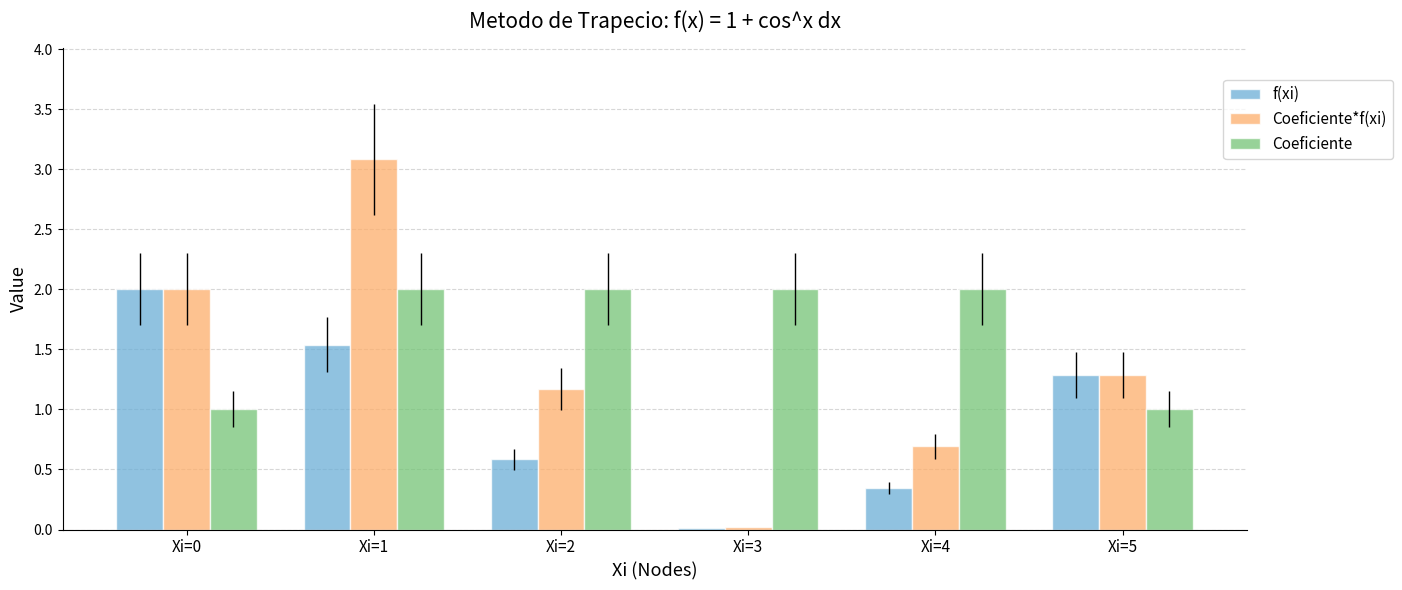

What is the maximum value for f(xi)?

2.0